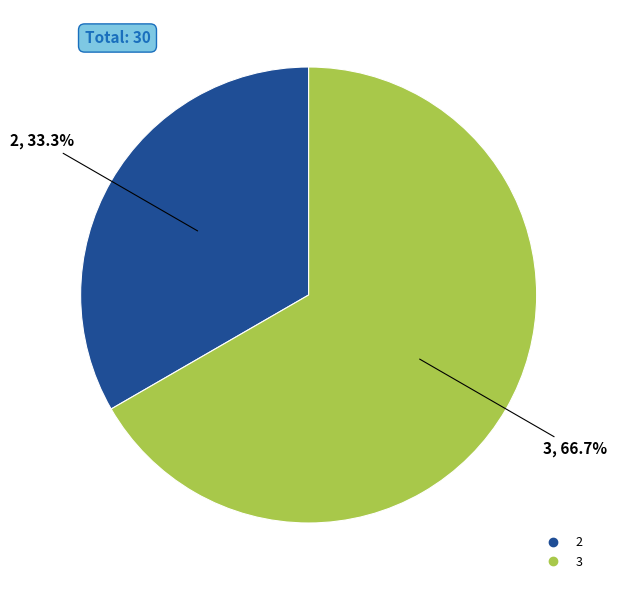

To the nearest percent, what is the combined percentage of 3 and 2?

100%